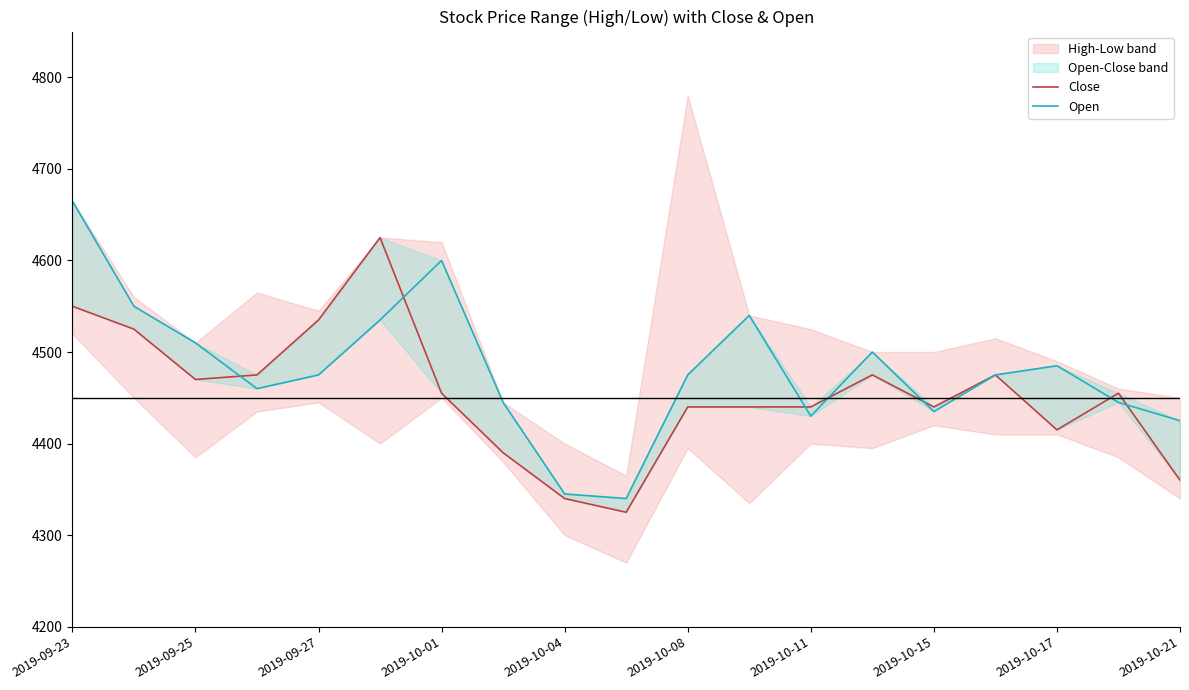

Rank the series by their average value, from highest to lowest.

Open, Close